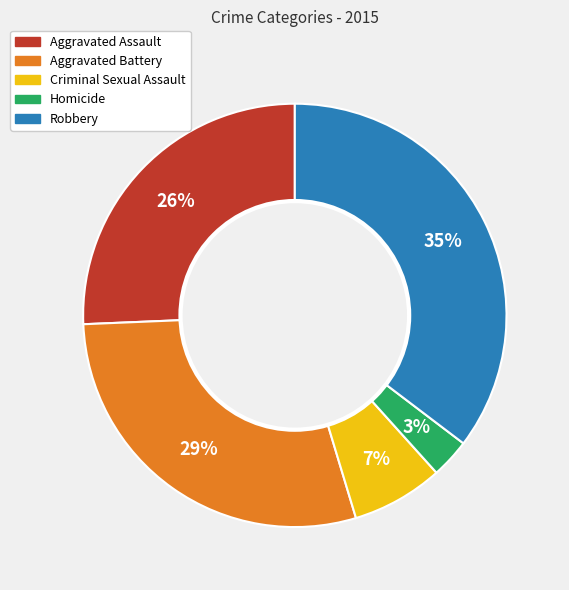

Is it true that Homicide is 3% of the pie?

True